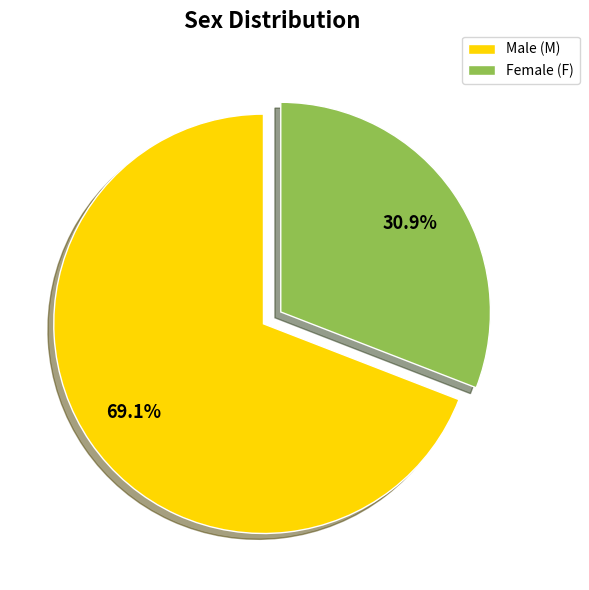

Which slice is the smallest?

Female (F)